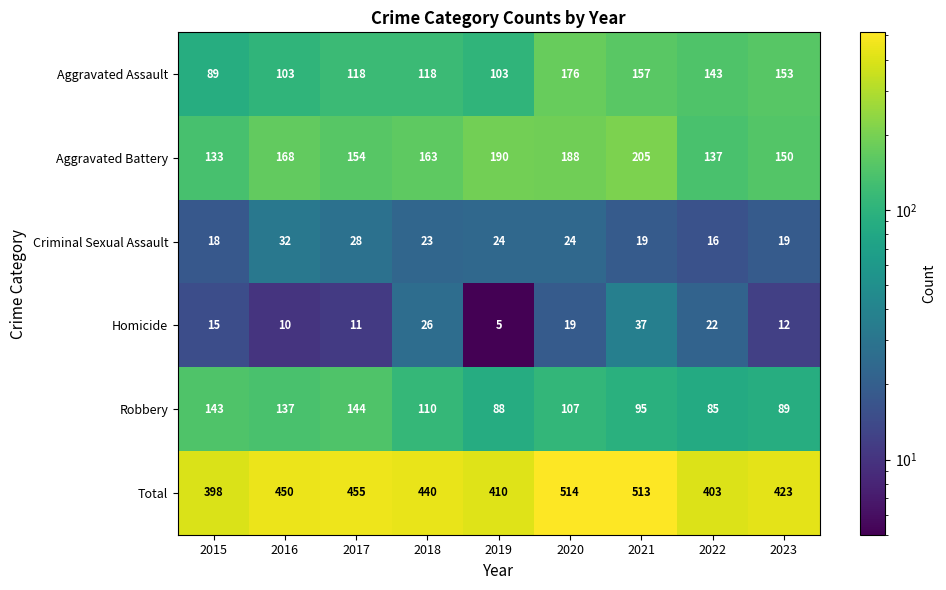

Which series has the largest total across all categories?

Total